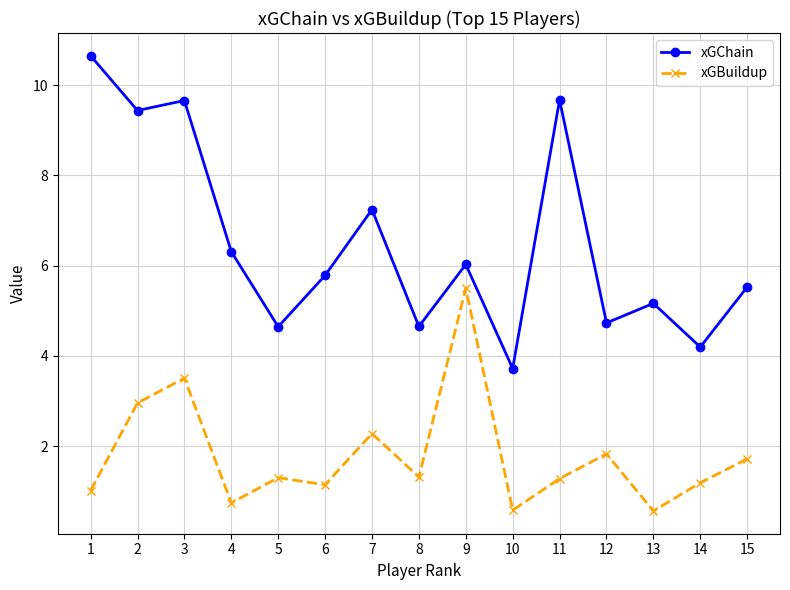

At which category is the sum across all series the highest?

3